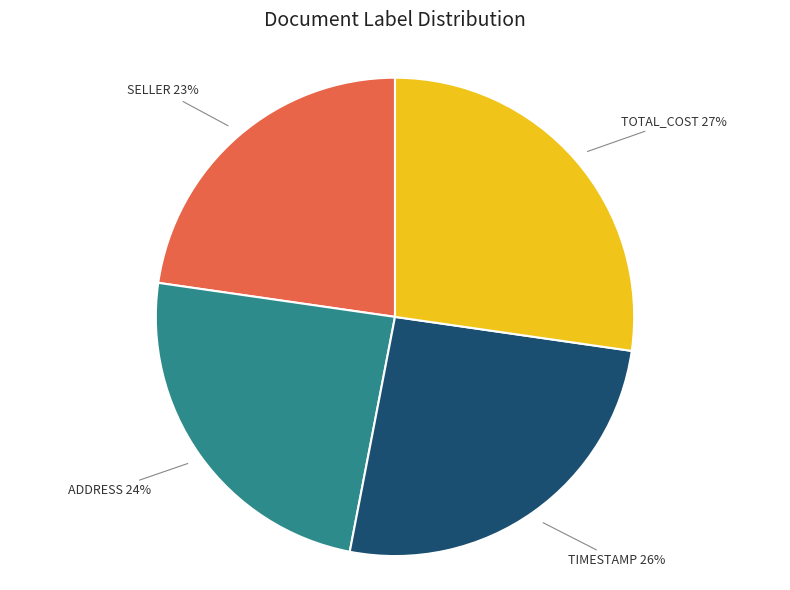

Is there a majority slice in this chart?

No